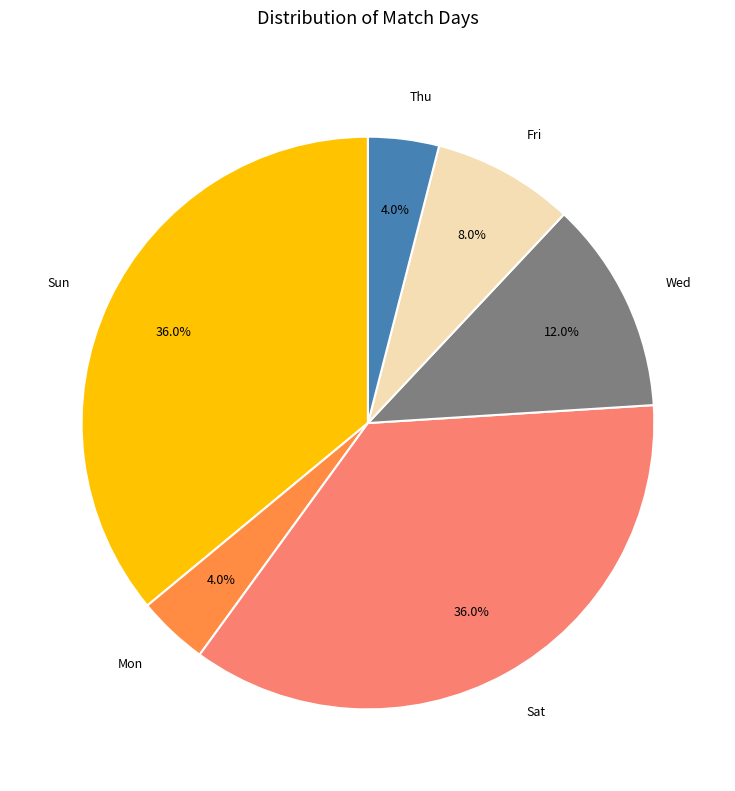

Does any single category account for the majority?

No